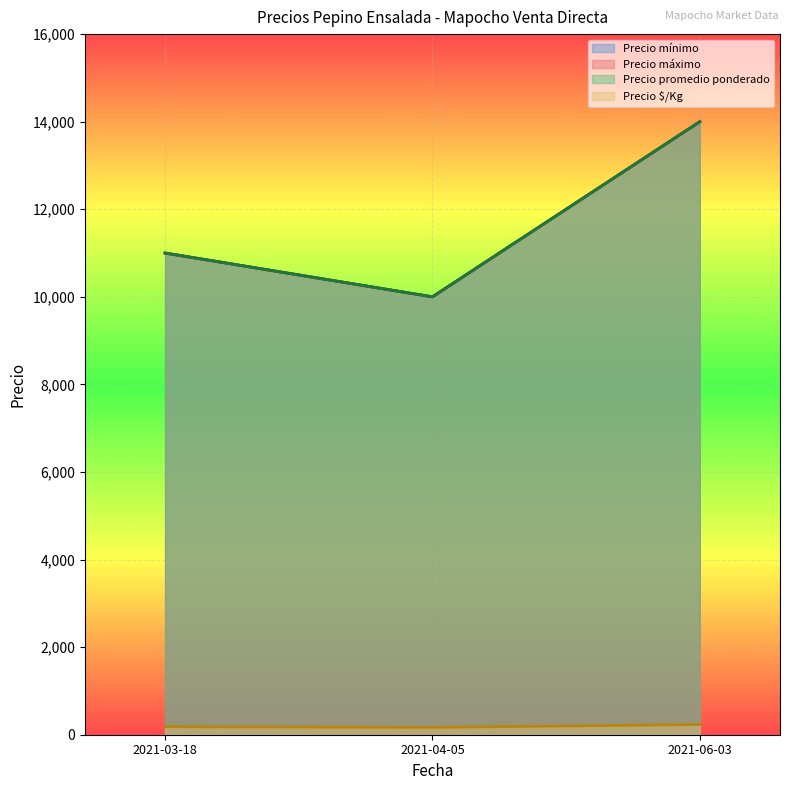

Rank the categories by Precio máximo value from lowest to highest.

2021-04-05, 2021-03-18, 2021-06-03